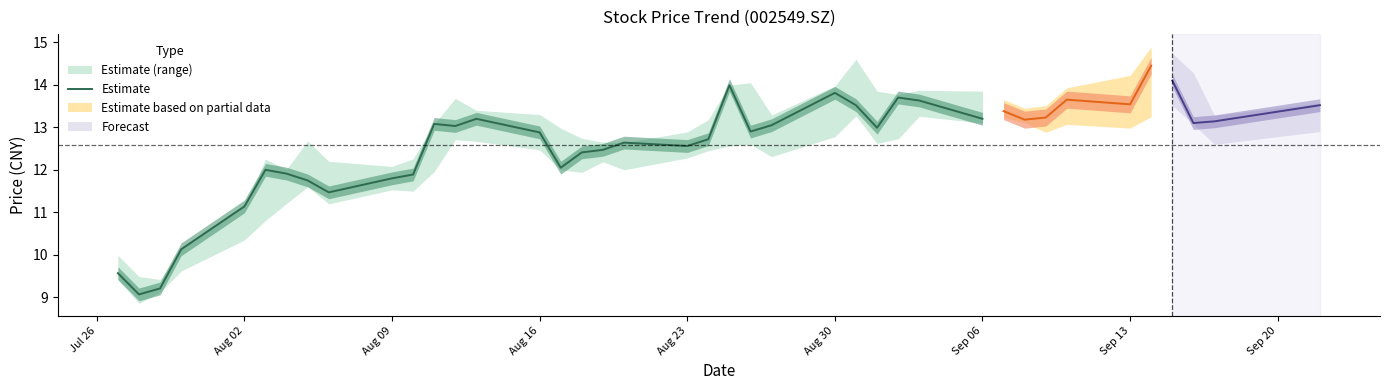

Is this an area chart (filled region under the line)?

No